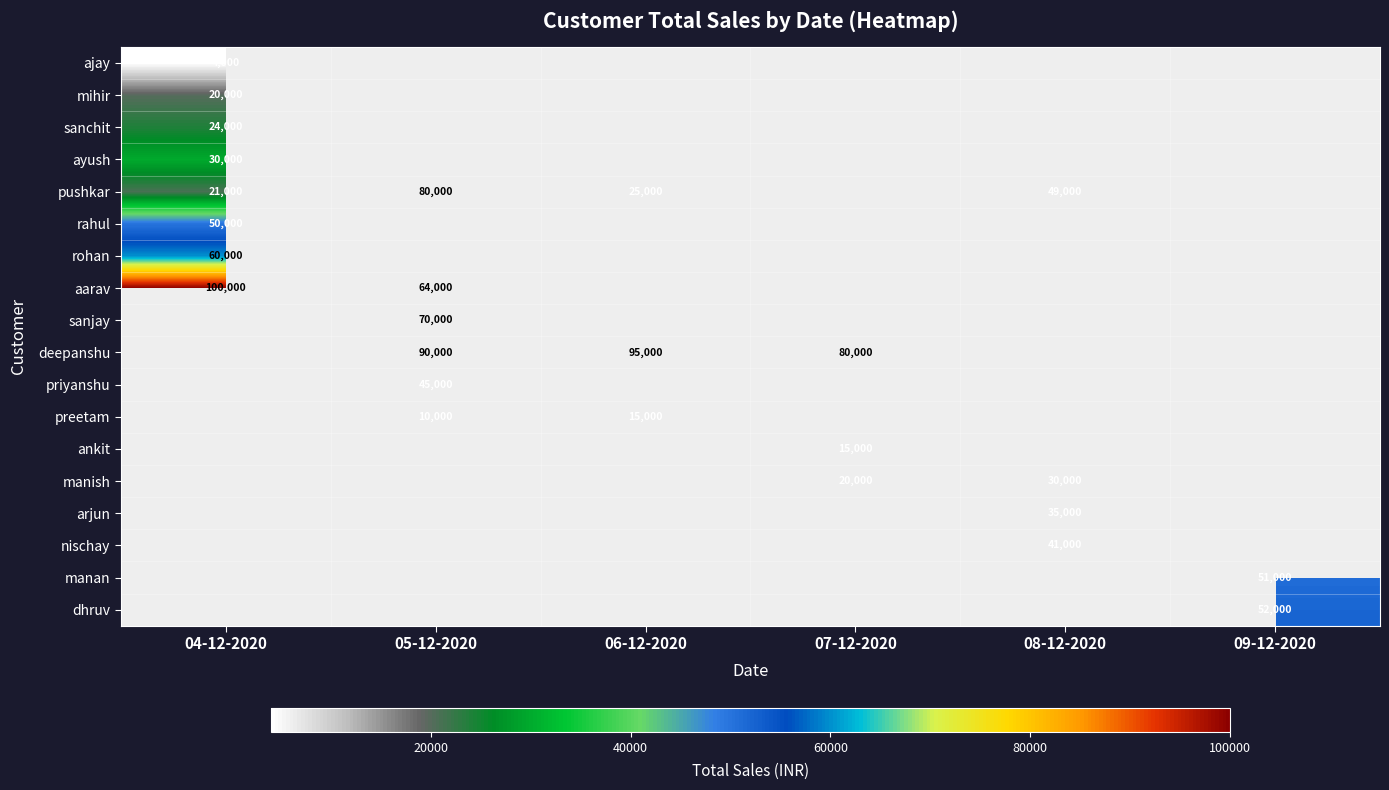

What is the sum of the manish values at 07-12-2020 and 08-12-2020?

50000